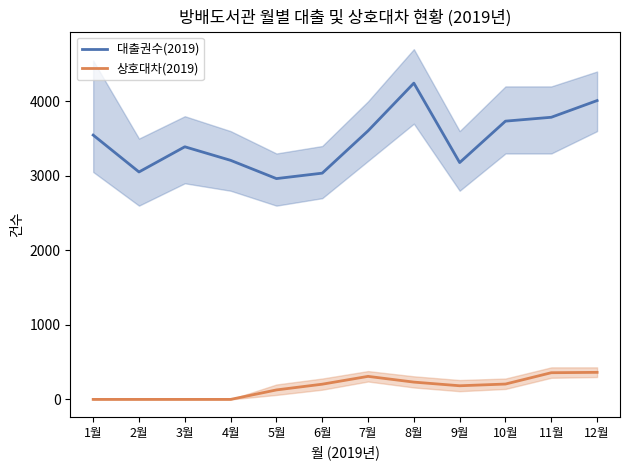

What is the total value across all series at 6월?

3240